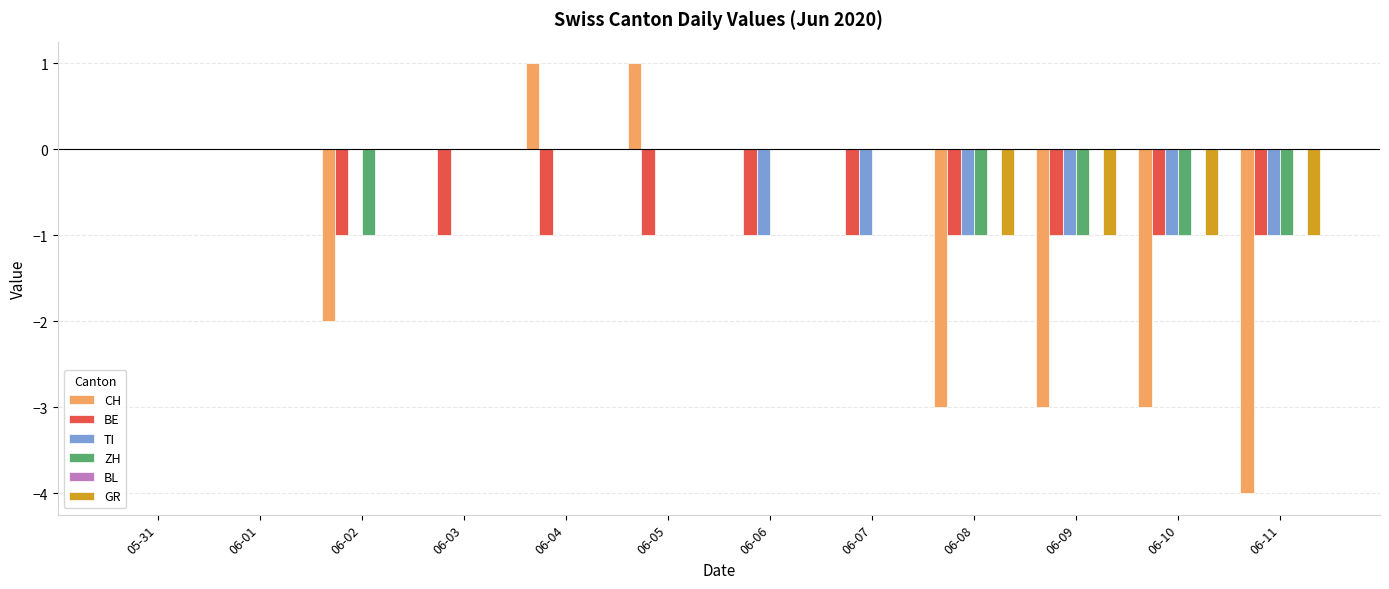

How many groups of bars are there?

12